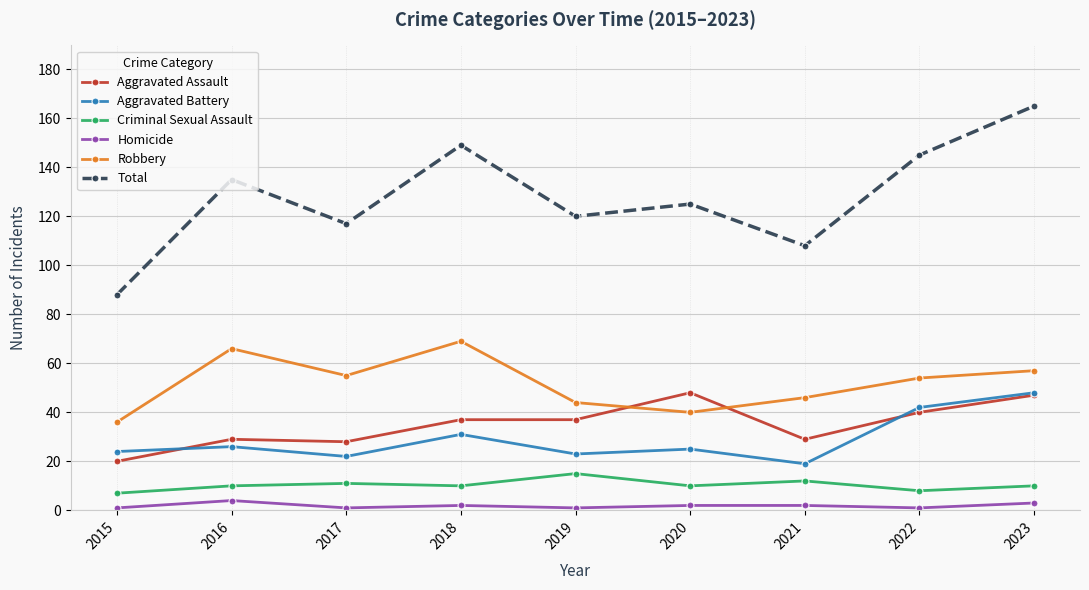

True or false: Total and Homicide cross at least once.

False